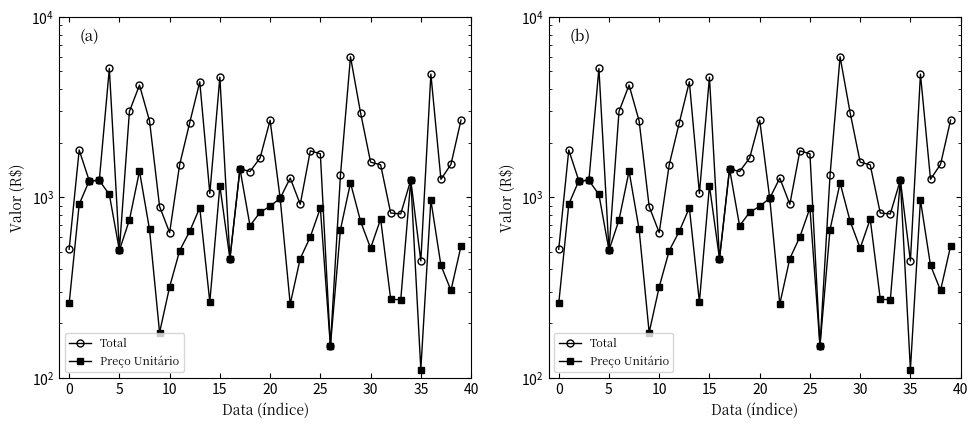

Reading left to right, transcribe all the data shown in this chart.

Total: 516	1832	1237	1242	5190	509	3000	4197	2656	890	638	1521	2596	4380	1052	4644	457	1440	1392	1654	2679	989	1280	916	1812	1746	150	1324	6025	2952	1569	1516	819	810	1249	444	4830	1260	1525	2685
Preço Unitário: 258	916	1237	1242	1038	509	750	1399	664	178	319	507	649	876	263	1161	457	1440	696	827	893	989	256	458	604	873	150	662	1205	738	523	758	273	270	1249	111	966	420	305	537